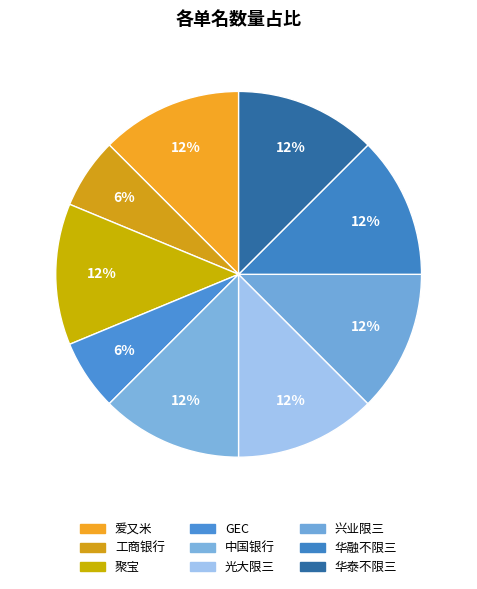

How many slices are in this pie chart?

9